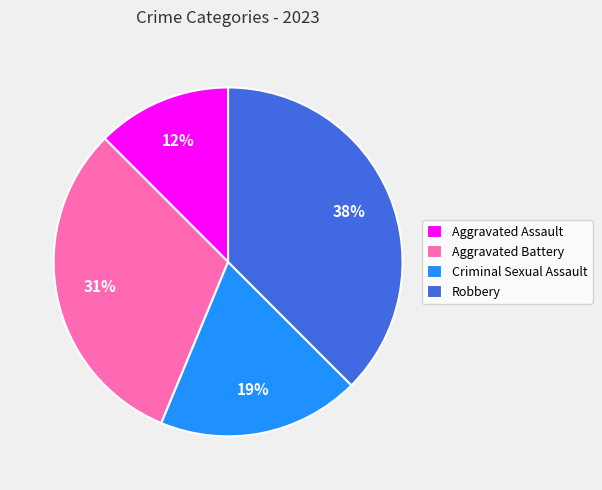

The Criminal Sexual Assault slice represents 25% of the pie. True or false?

False